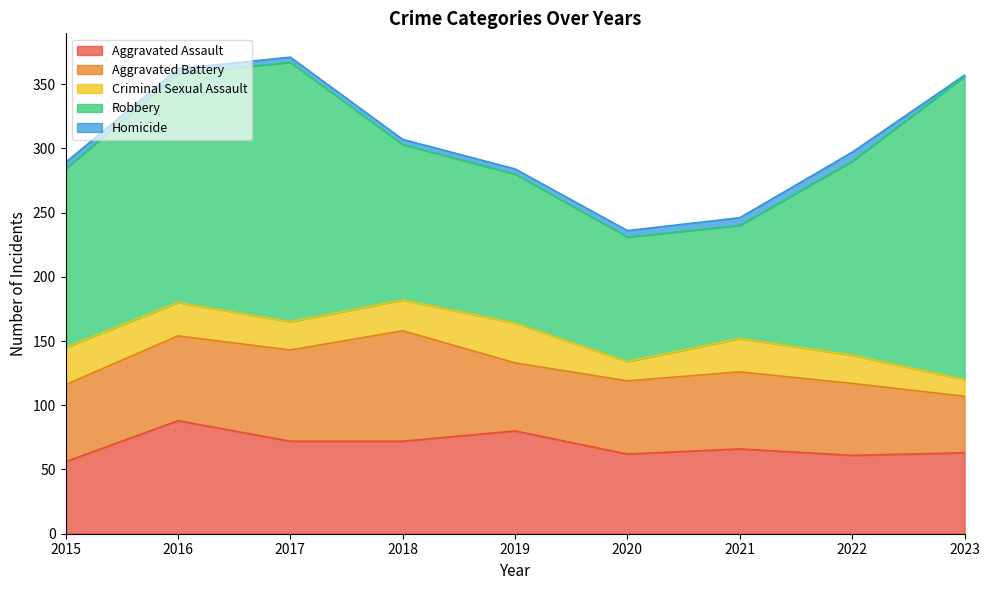

Reading left to right, list all the values displayed in this chart.

Aggravated Assault: 2015=56	2016=88	2017=72	2018=72	2019=80	2020=62	2021=66	2022=61	2023=63
Aggravated Battery: 2015=60	2016=66	2017=71	2018=86	2019=53	2020=57	2021=60	2022=56	2023=44
Criminal Sexual Assault: 2015=29	2016=26	2017=22	2018=24	2019=31	2020=15	2021=26	2022=22	2023=13
Robbery: 2015=139	2016=178	2017=202	2018=121	2019=116	2020=97	2021=88	2022=151	2023=236
Homicide: 2015=5	2016=4	2017=4	2018=4	2019=4	2020=5	2021=6	2022=7	2023=1